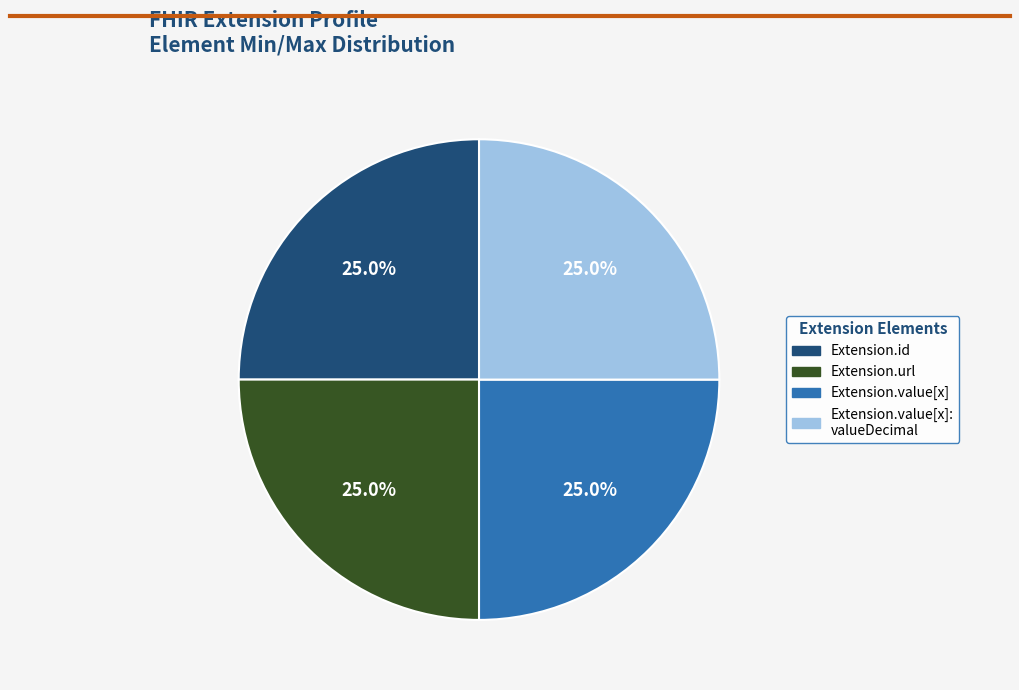

Approximately how many times larger is the value at Extension.value[x]: valueDecimal compared to Extension.id?

1.0